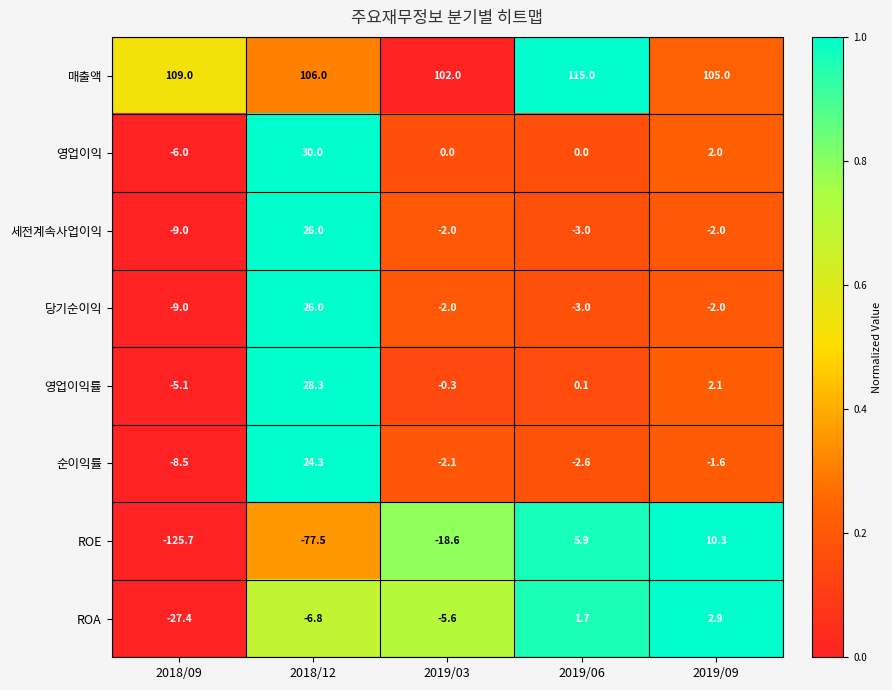

Rank the categories by 순이익률 value from lowest to highest.

2018/09, 2019/06, 2019/03, 2019/09, 2018/12